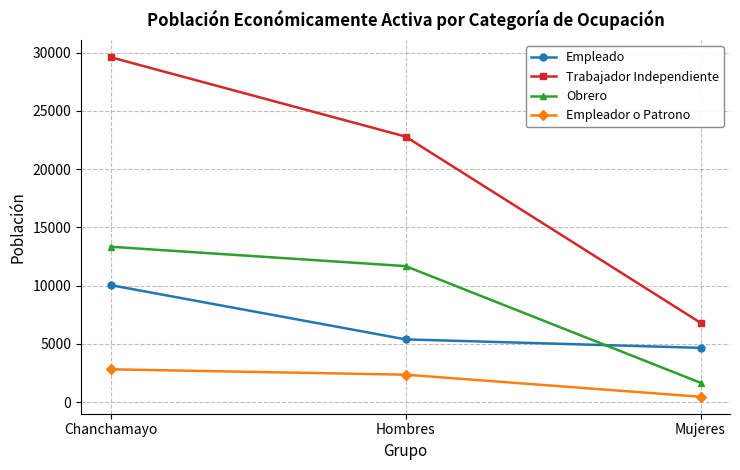

Which category has the lowest value in the Empleador o Patrono series?

Mujeres